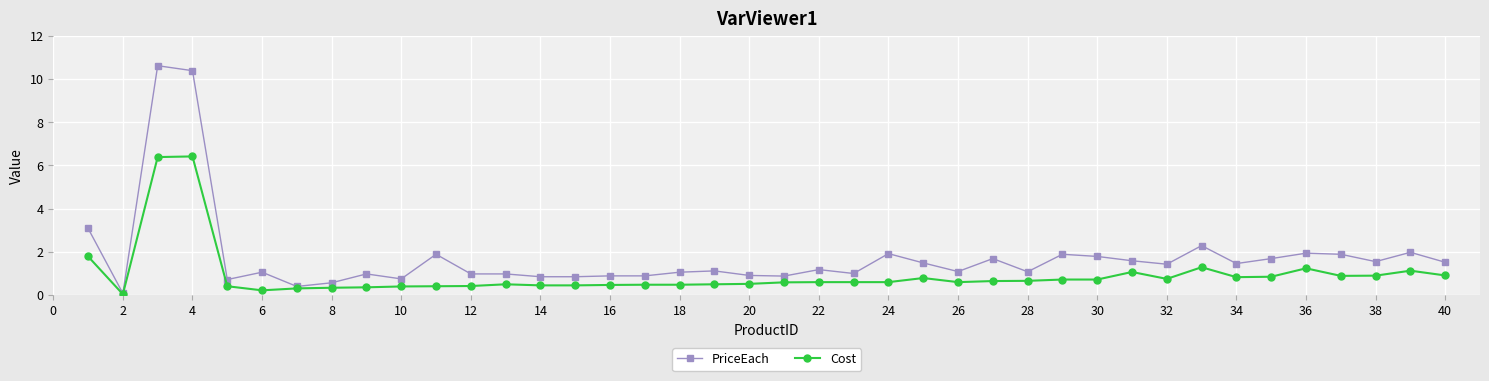

What is the greatest value displayed?

10.6